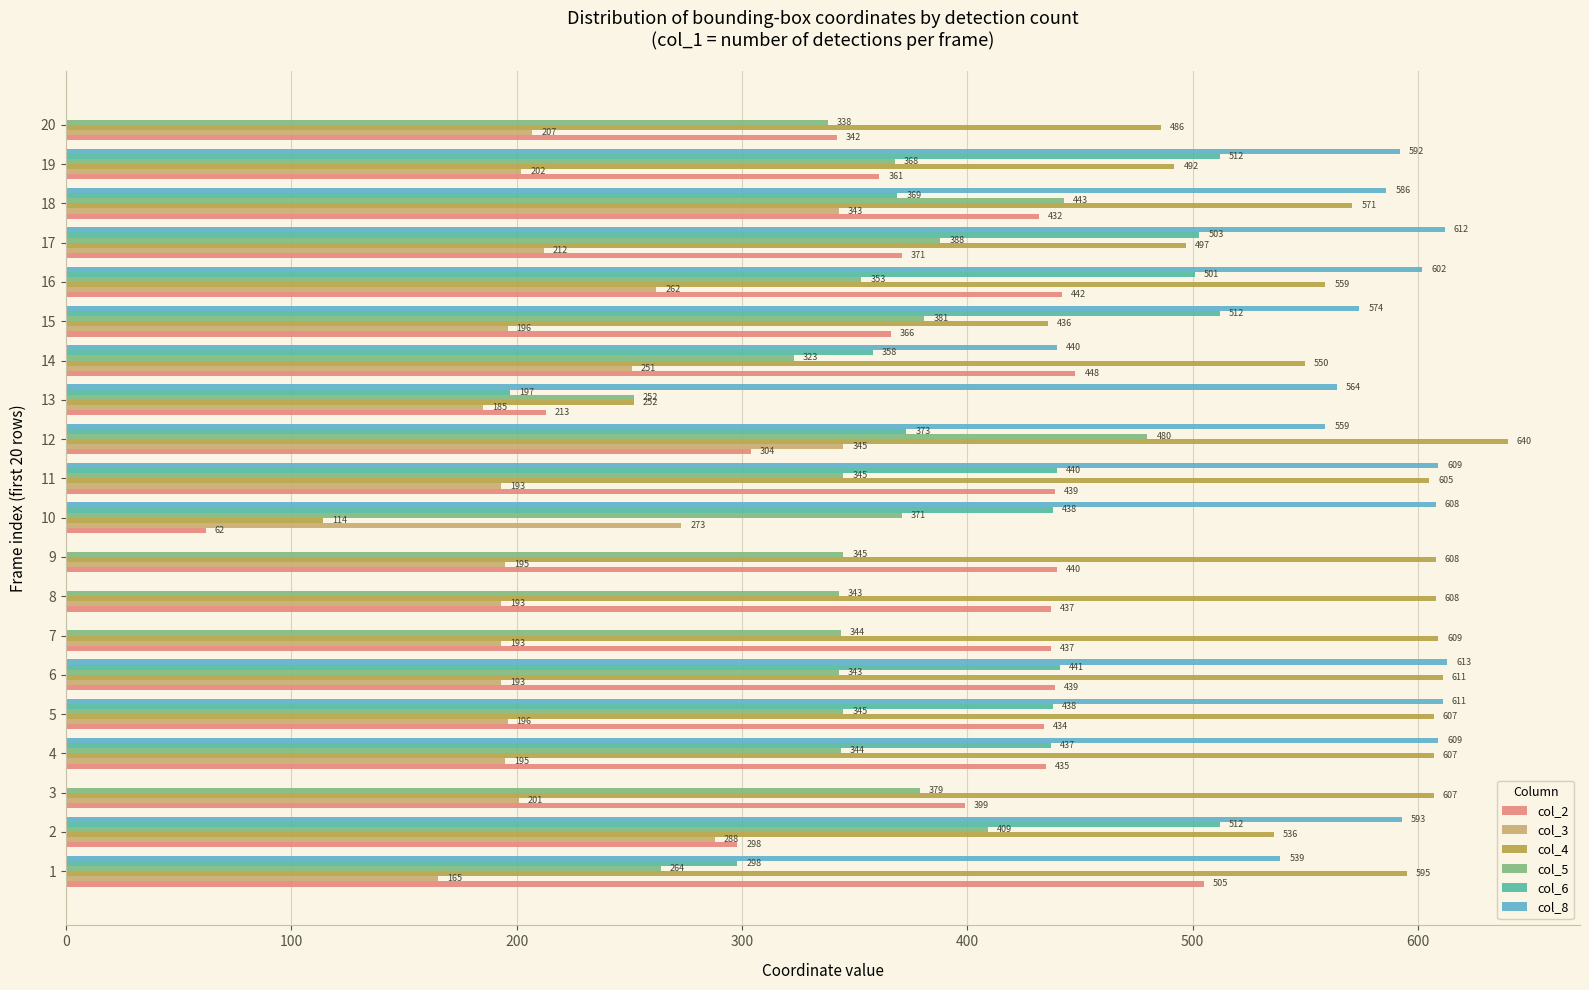

Which series changed the most between 2 and 14?

col_6